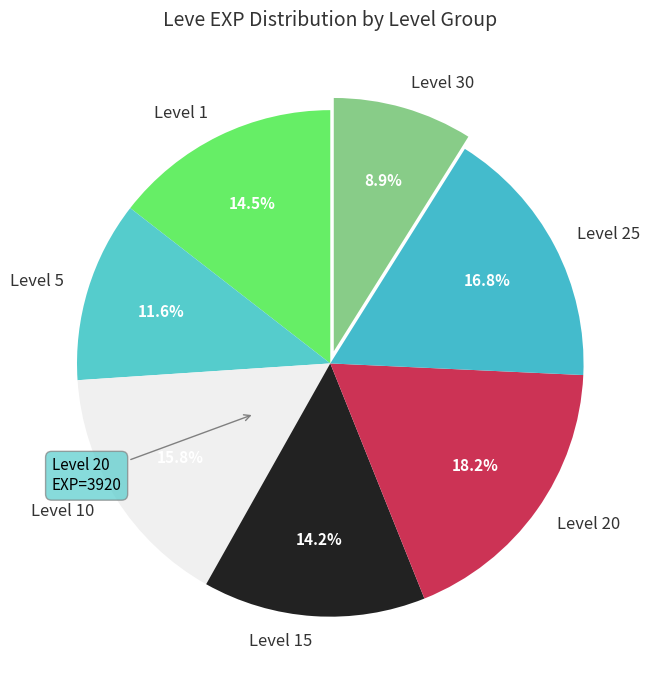

To the nearest percent, what is the combined percentage of Level 1 and Level 25?

31%